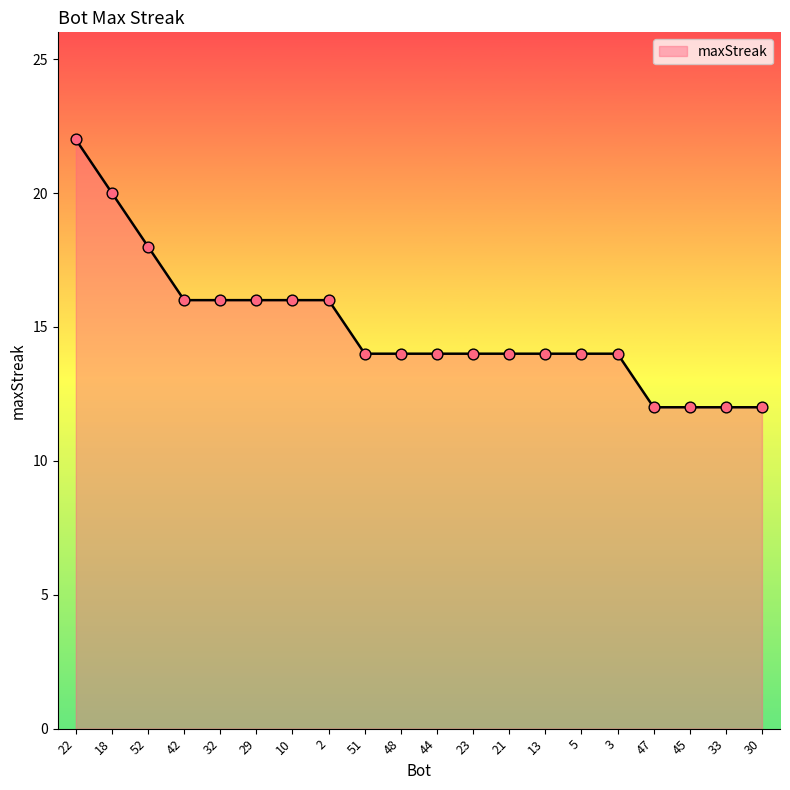

What is the change in value from 13 to 33?

-2